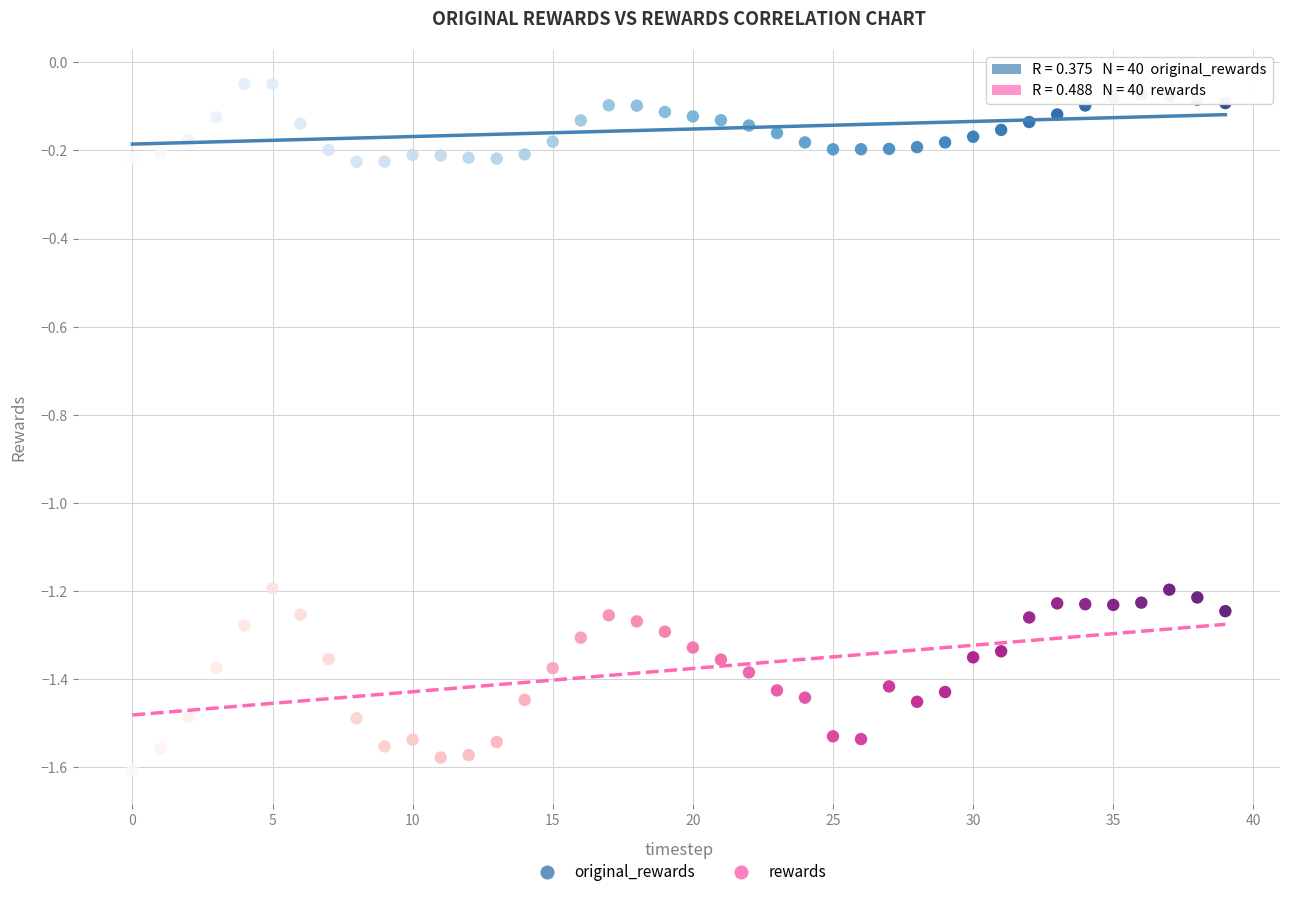

Which series has the largest Y range (max minus min)?

rewards